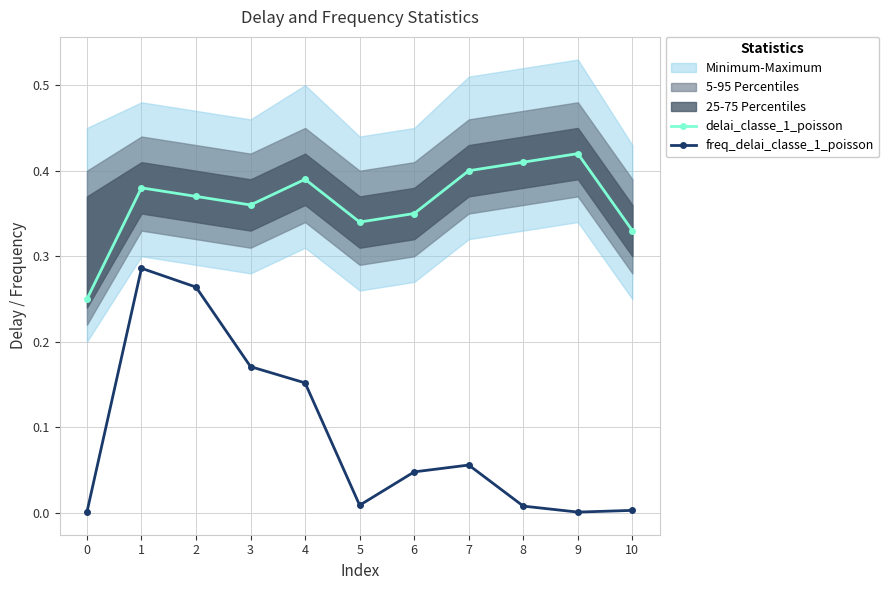

What is the approximate value of delai_classe_1_poisson at 10?

0.3